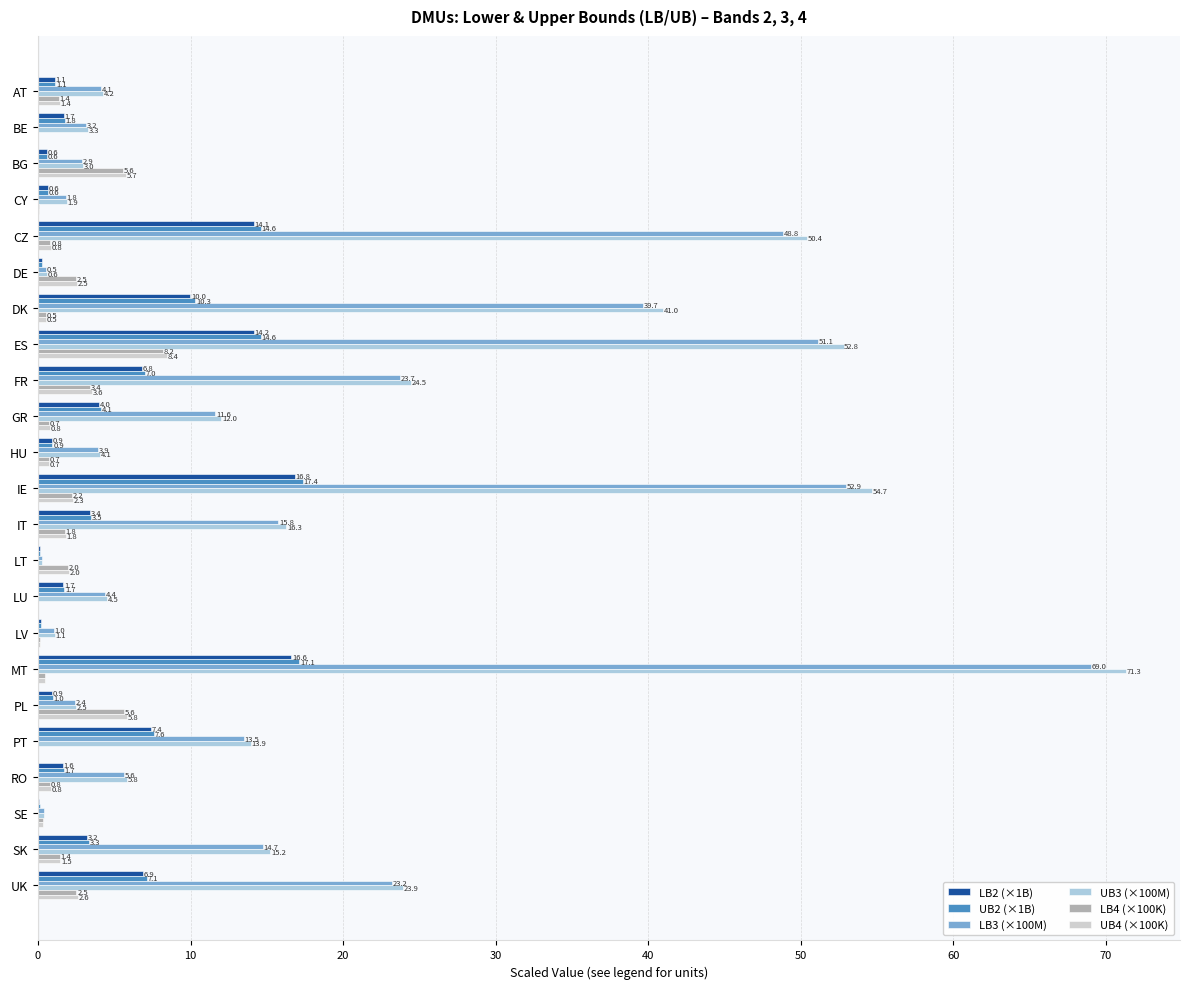

Which series has the largest range (max minus min)?

UB3 (×100M)